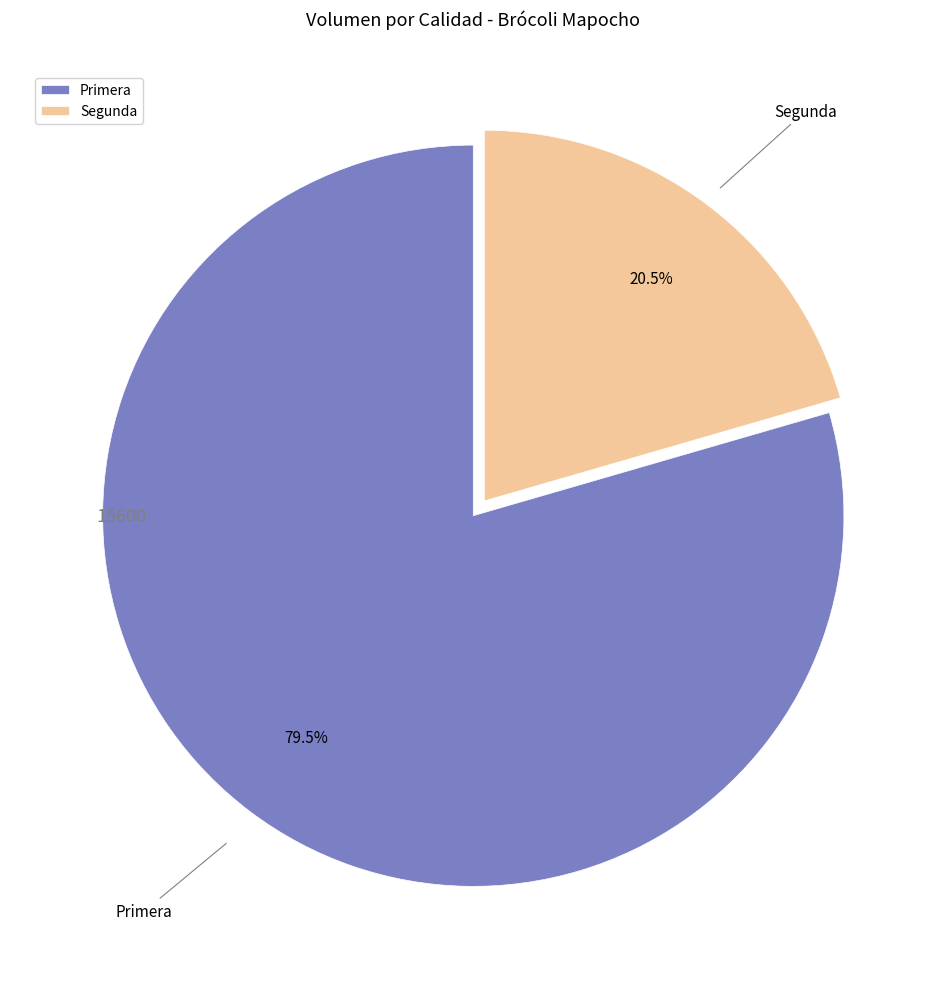

How many segments does this pie chart have?

2